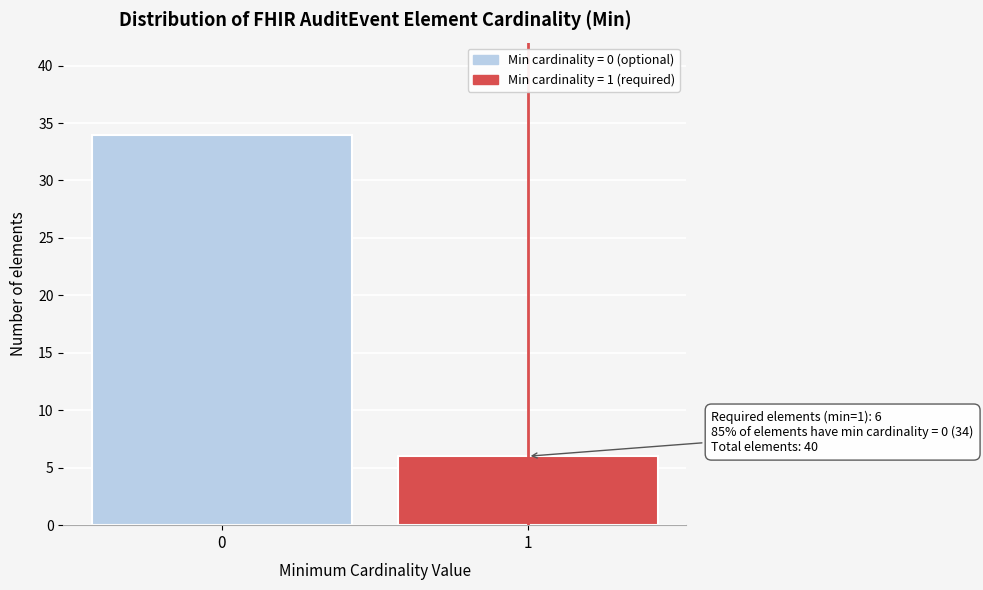

Reading right to left, what are all the values shown in this chart?

1=6	0=34